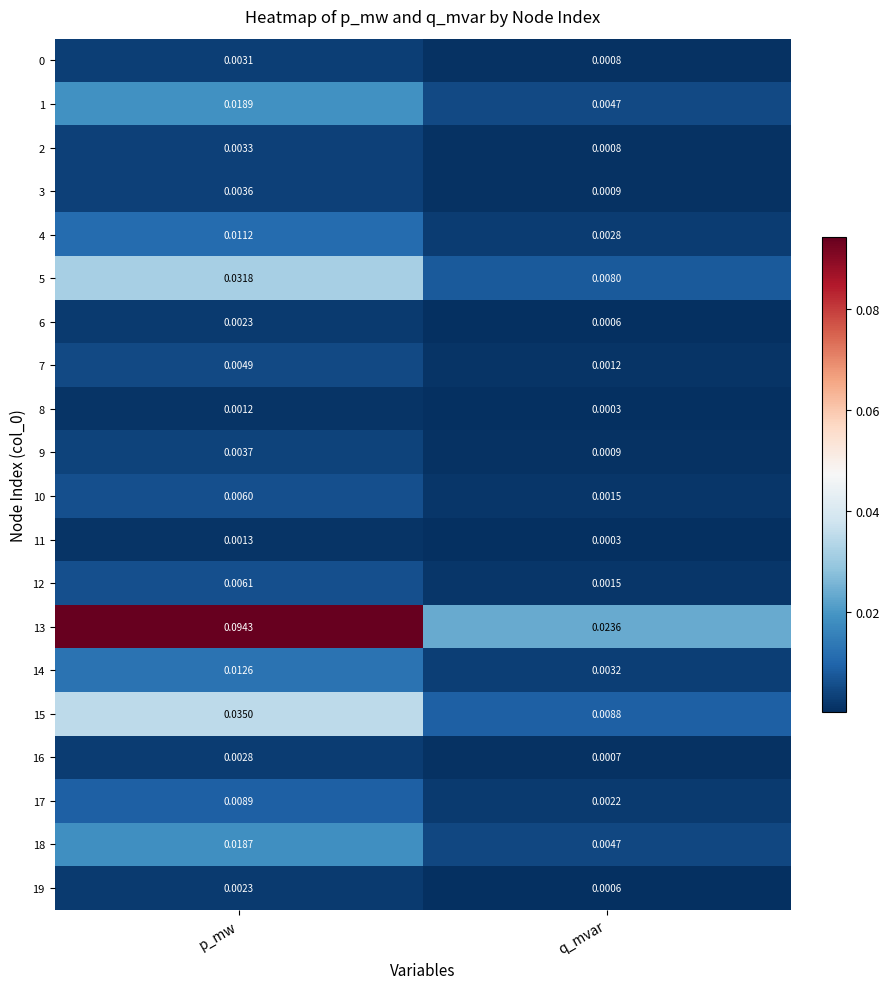

Rank the categories by 14 value from lowest to highest.

q_mvar, p_mw